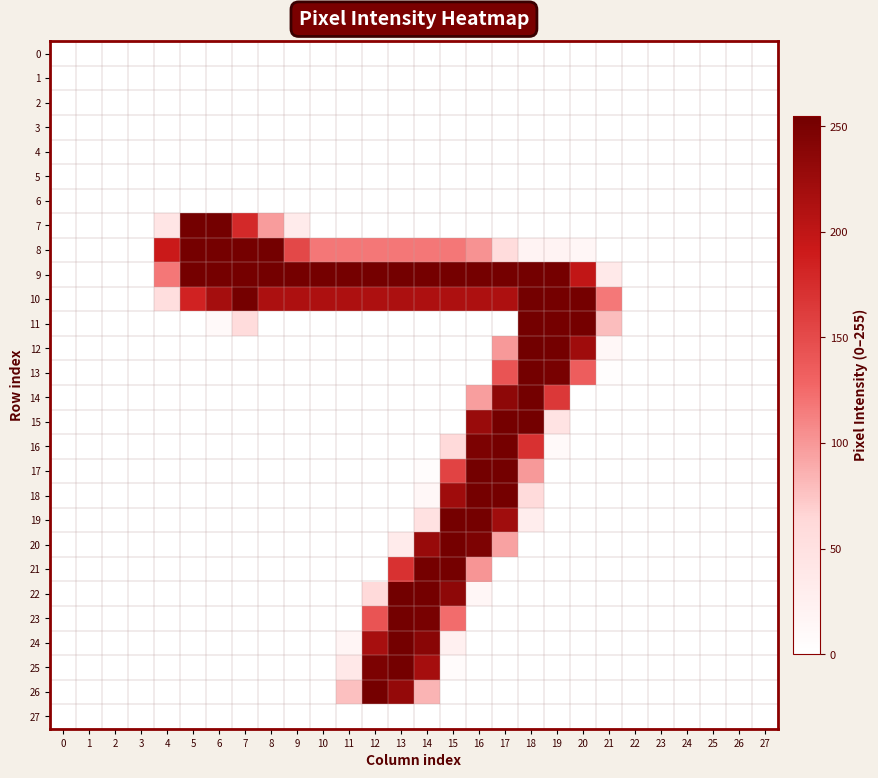

Which series has the largest total across all categories?

9